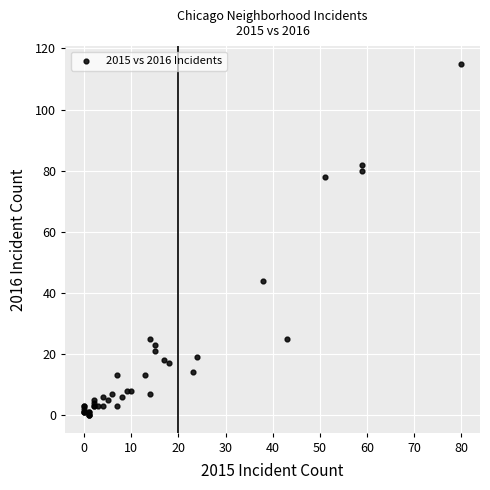

What Y value in the scatter plot is closest to 57?

44